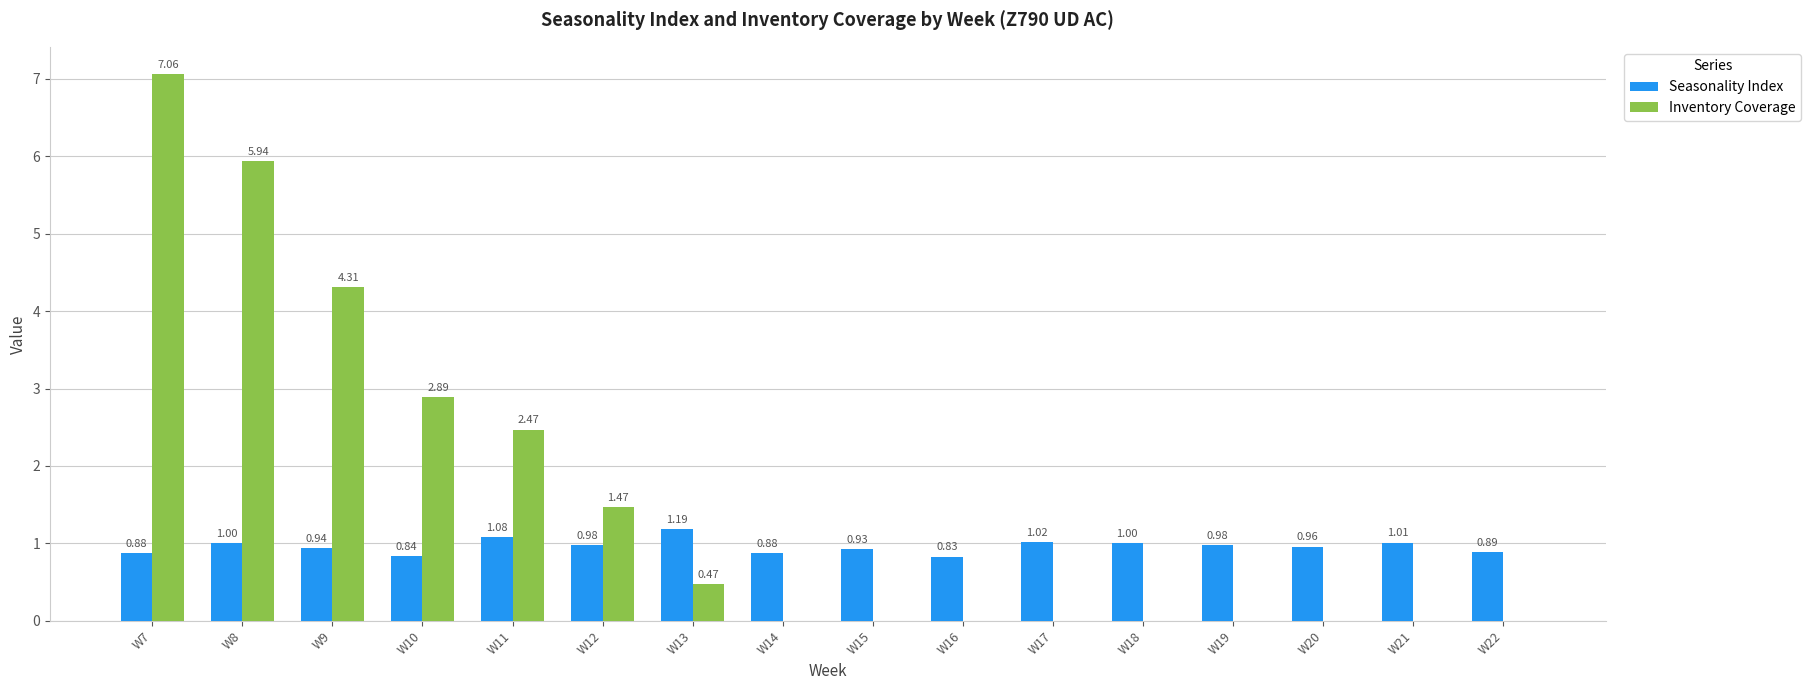

How many groups of bars are there?

16